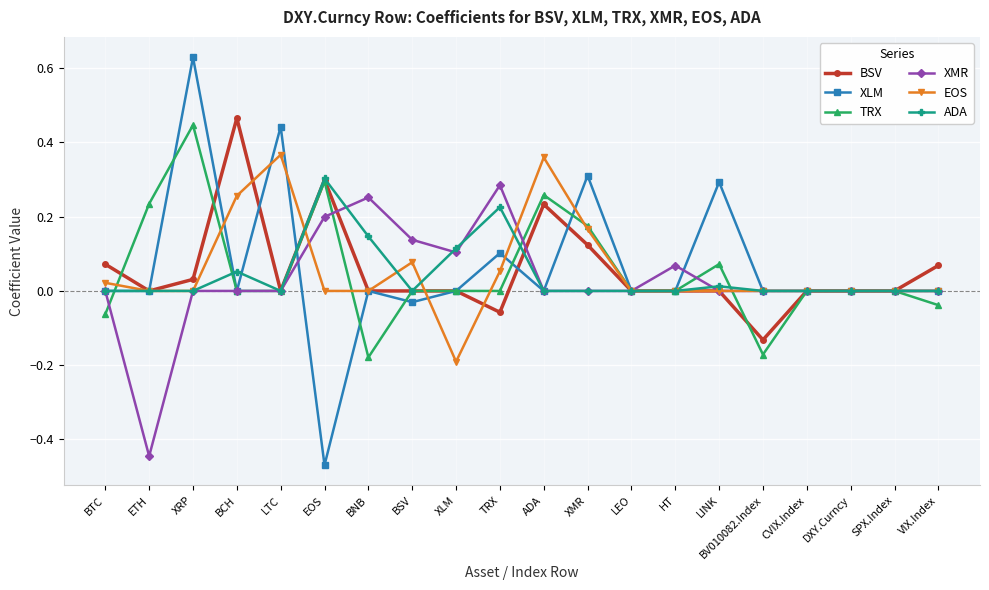

At which category is the sum across all series the highest?

XRP